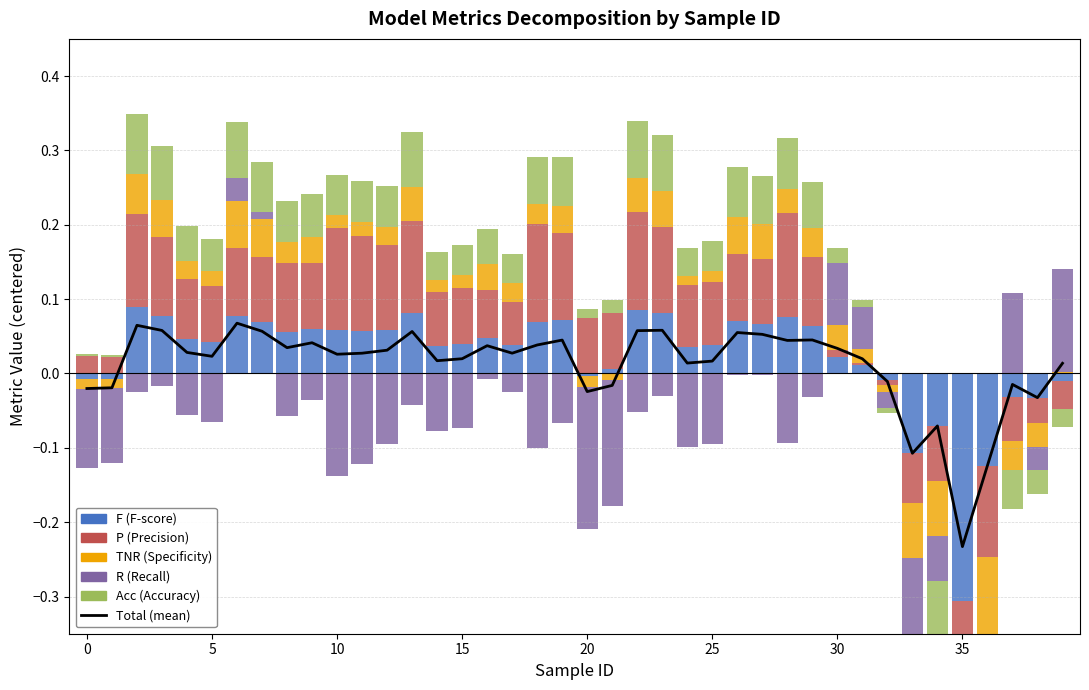

How many groups of bars are there?

40